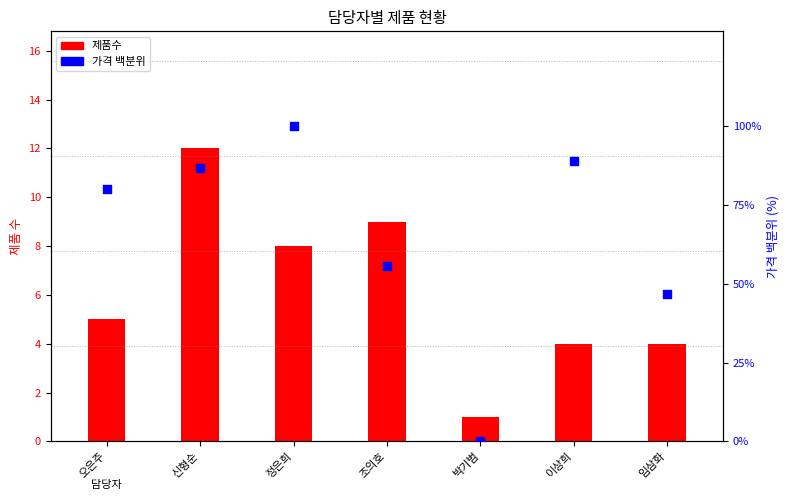

Which series has the largest total across all categories?

가격 백분위